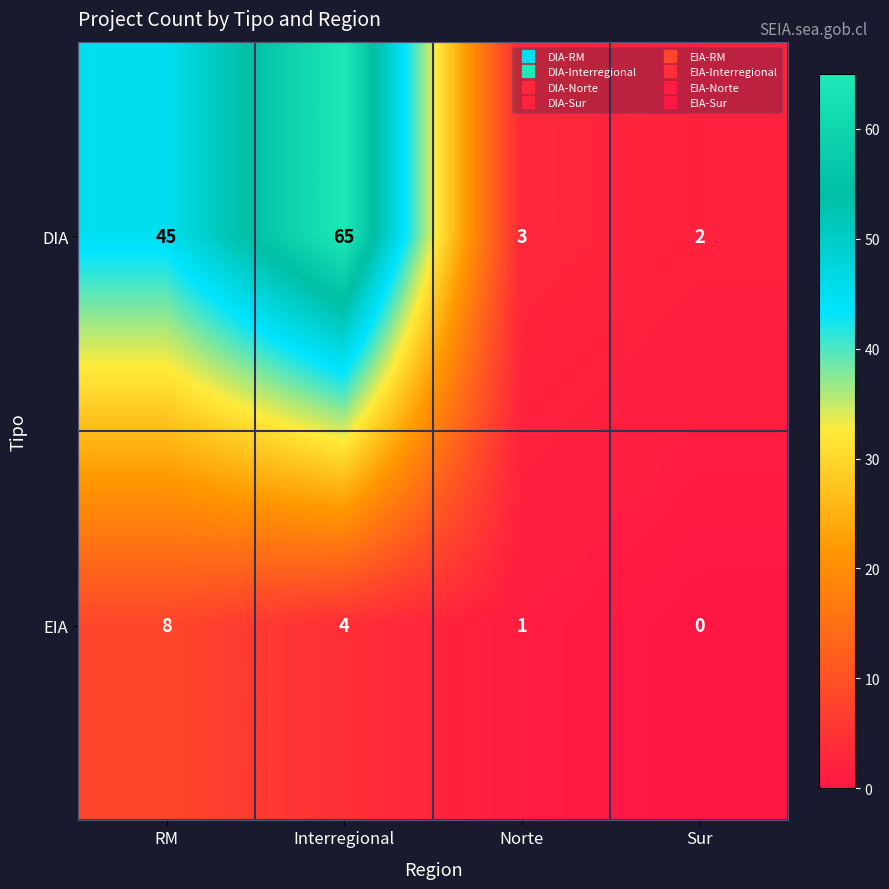

Which category has the lowest value across all series?

Sur